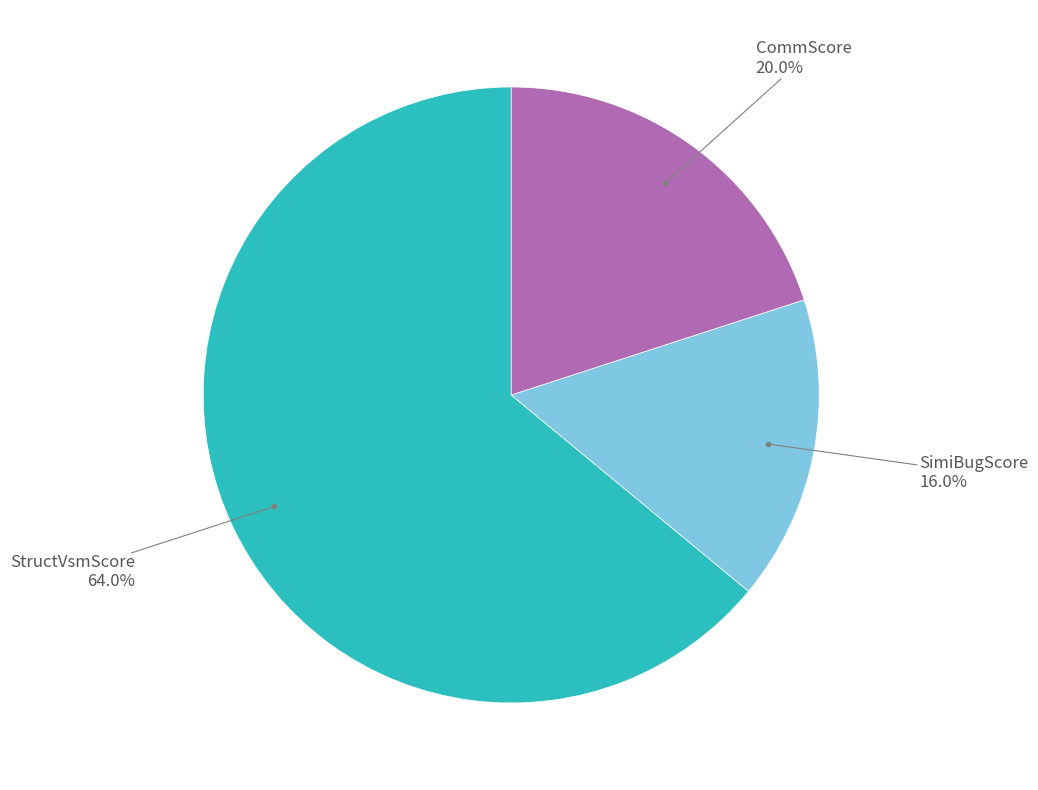

Is there a majority slice in this chart?

Yes